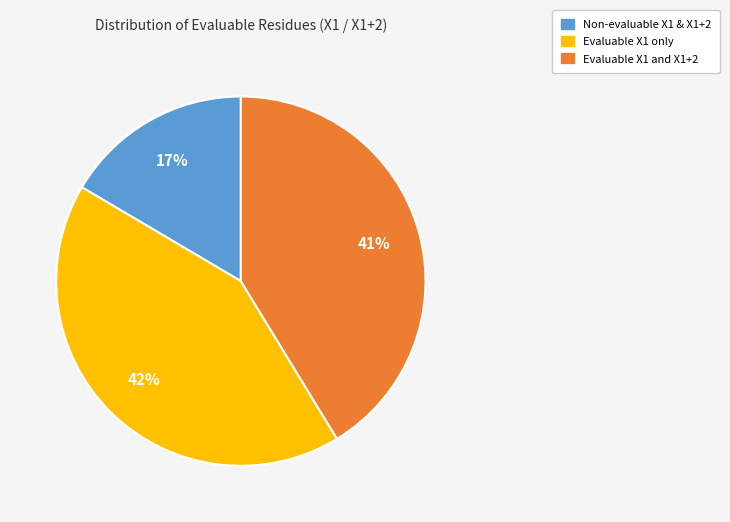

Does any single category account for the majority?

No